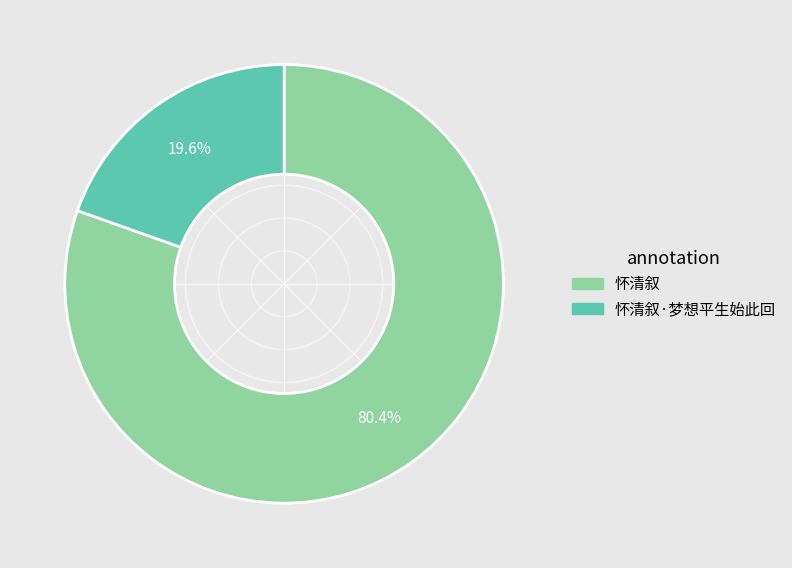

Does any single category account for the majority?

Yes